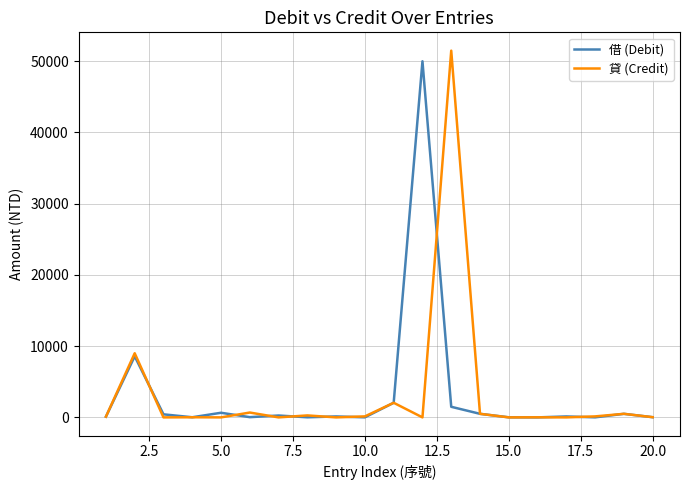

What is the maximum value shown in the chart?

51463